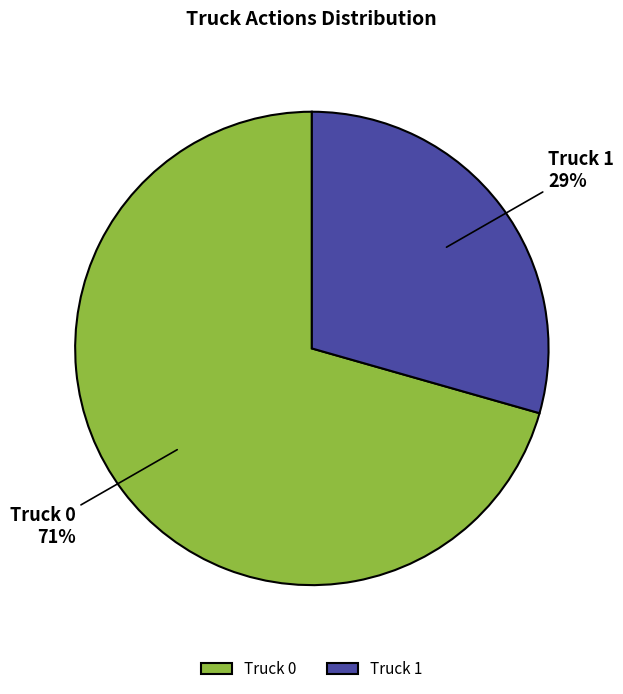

Between Truck 1 and Truck 0, which is larger?

Truck 0